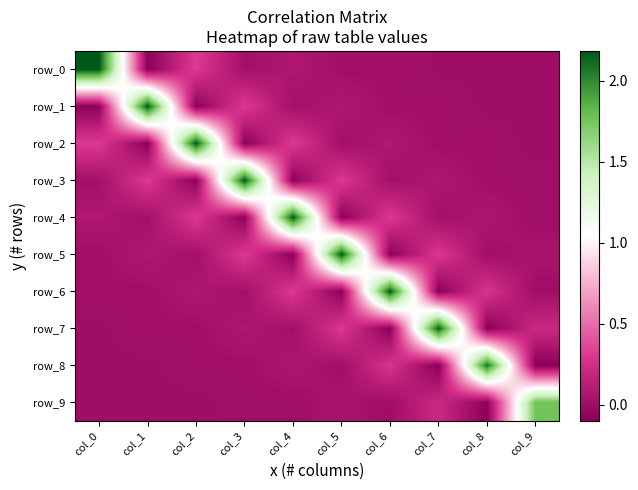

How many values in row_7 are above zero?

8